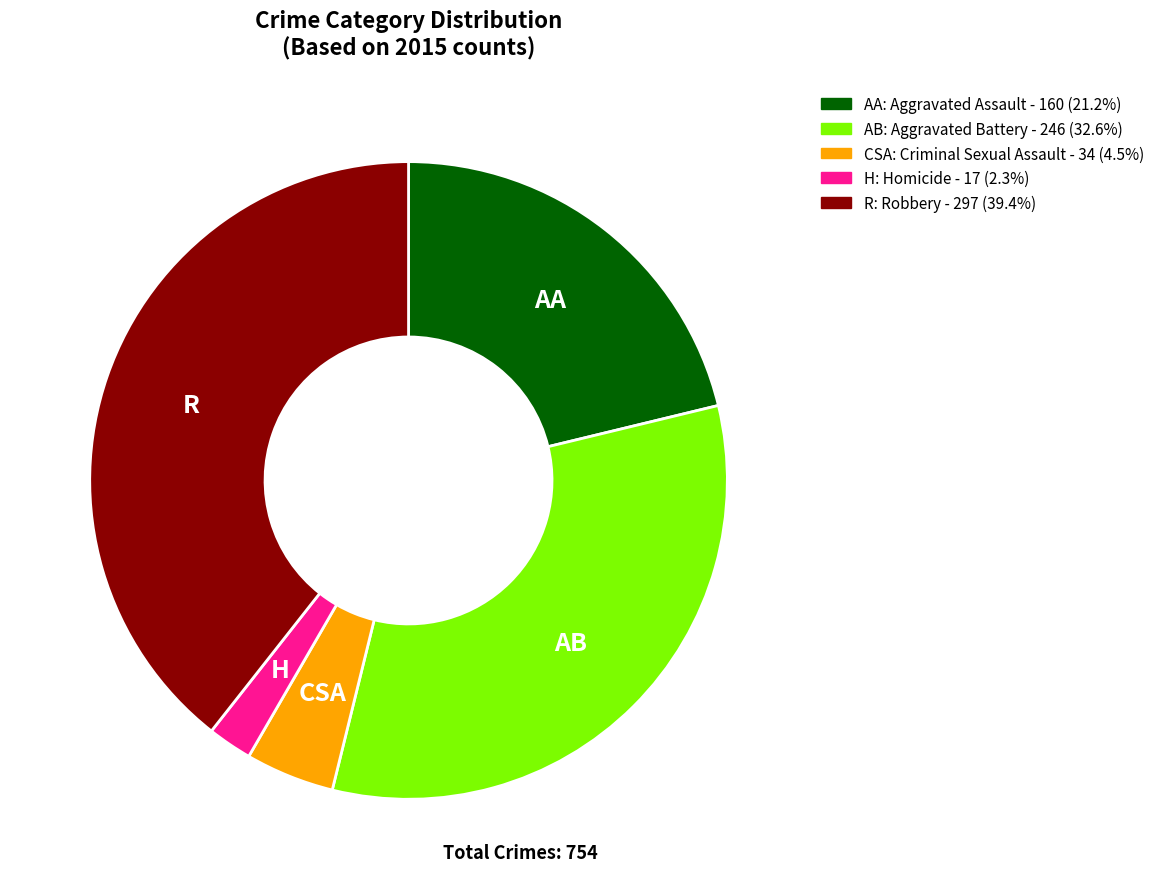

Is there any slice that represents more than half of the pie?

No